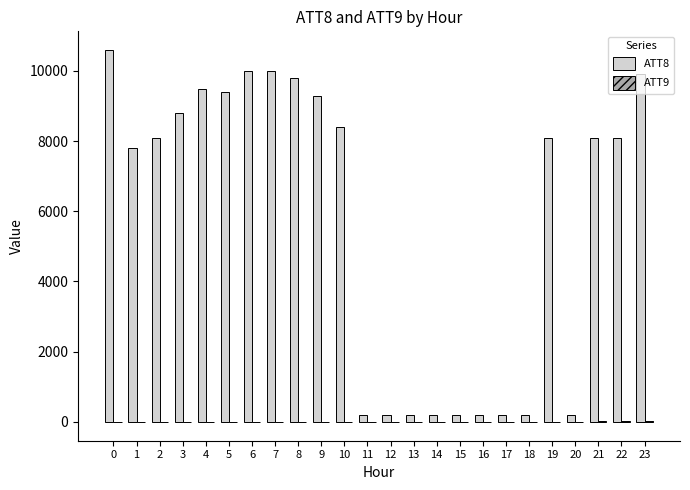

Which series has the largest total across all categories?

ATT8